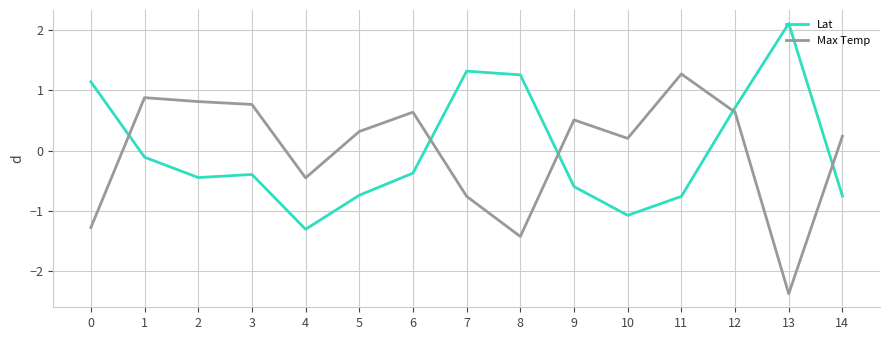

Is this an area chart (filled region under the line)?

No